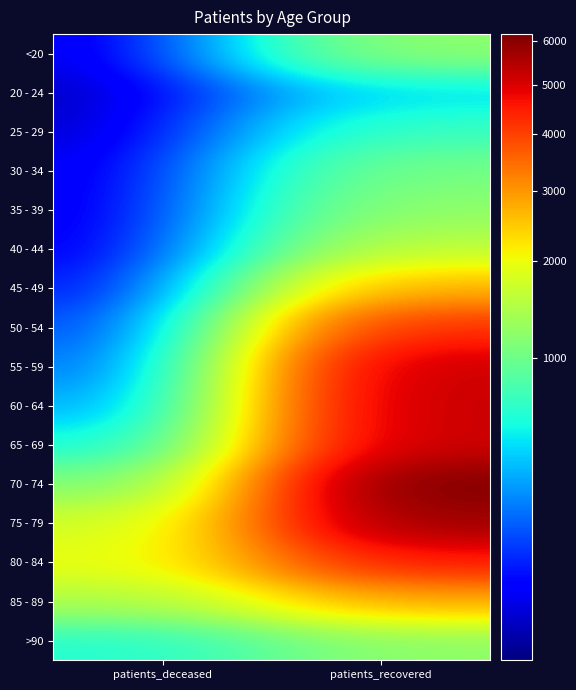

Rank the series by their maximum value, from lowest to highest.

20 - 24, 25 - 29, 30 - 34, >90, <20, 35 - 39, 40 - 44, 45 - 49, 85 - 89, 50 - 54, 80 - 84, 55 - 59, 65 - 69, 60 - 64, 75 - 79, 70 - 74